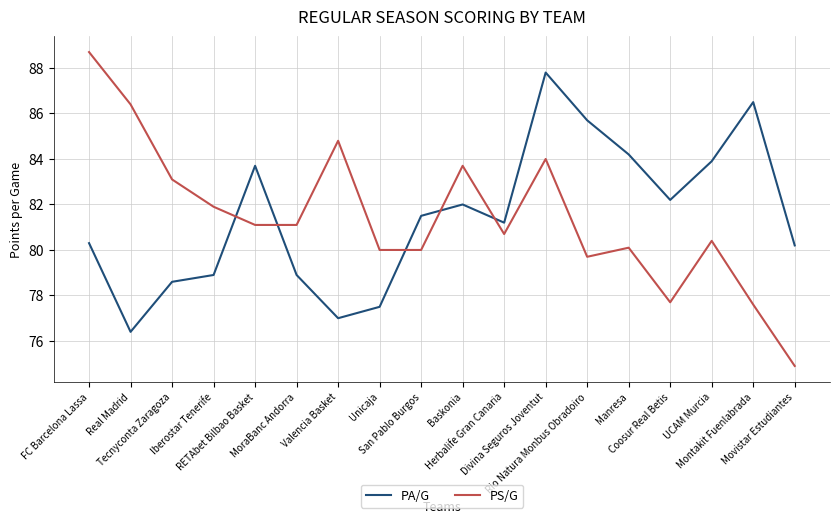

Rank the series by their maximum value, from lowest to highest.

PA/G, PS/G